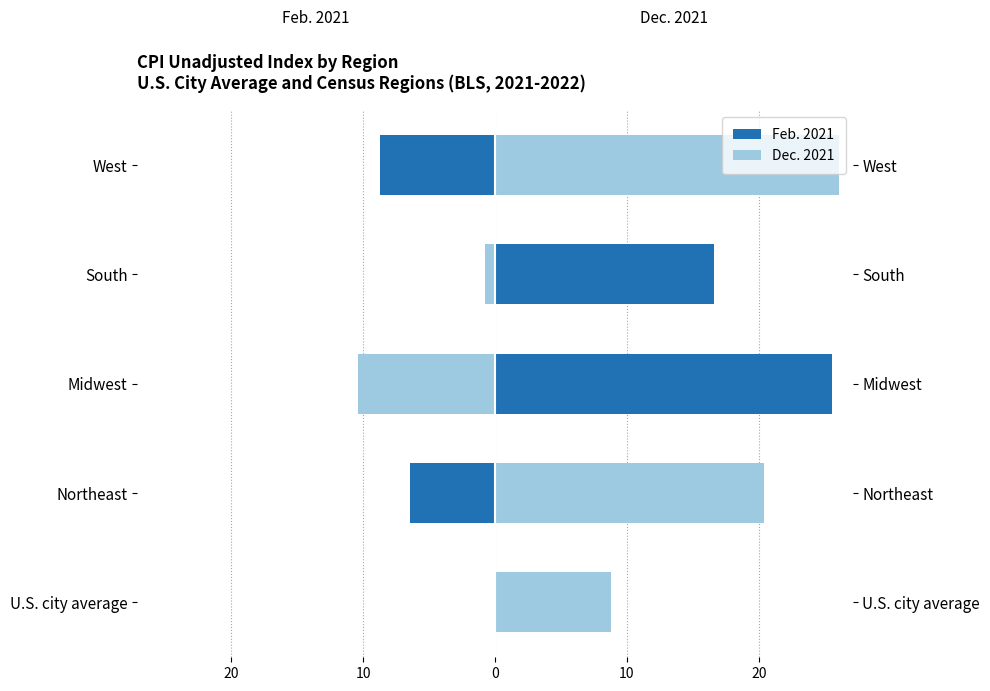

Which series has the largest range (max minus min)?

Dec. 2021